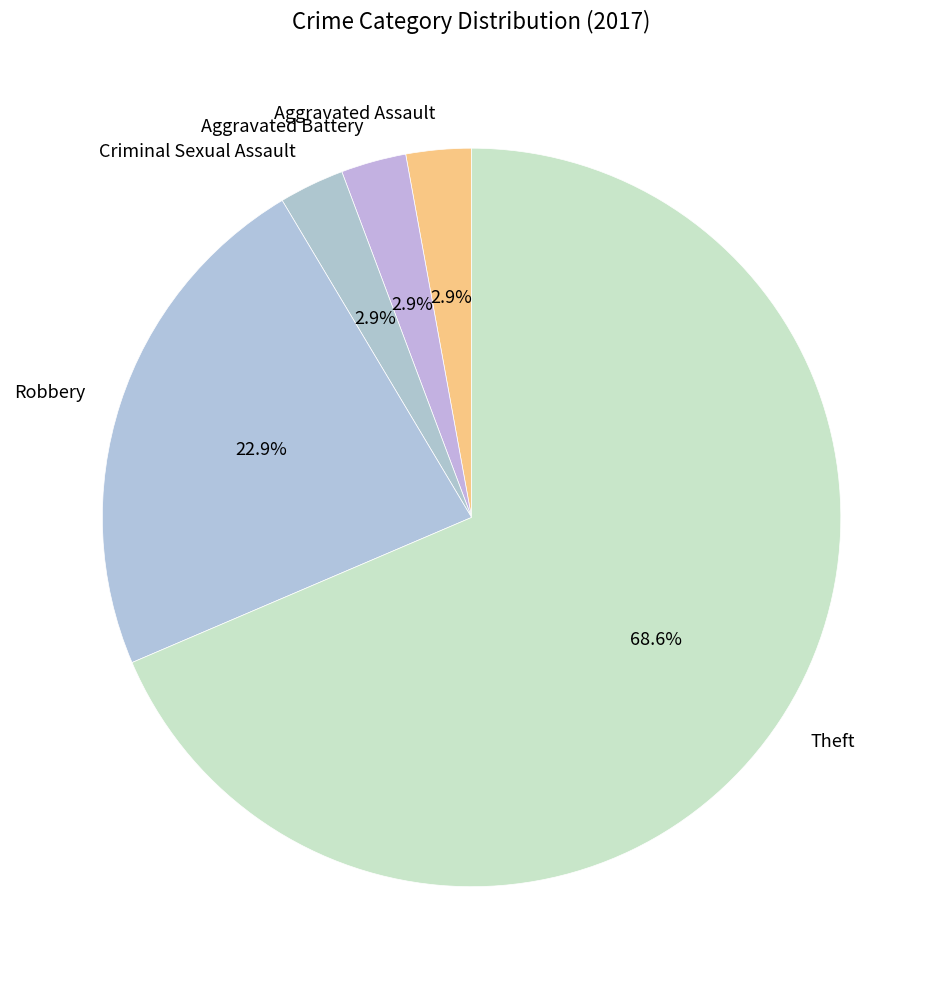

Which slice is the largest?

Theft